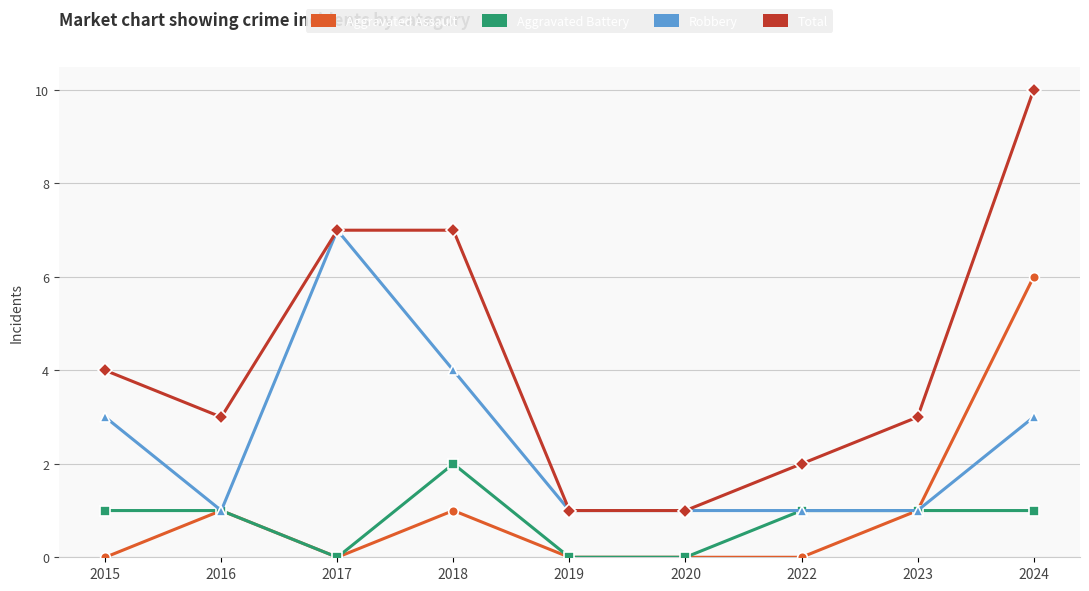

What is the average value of the Total series?

4